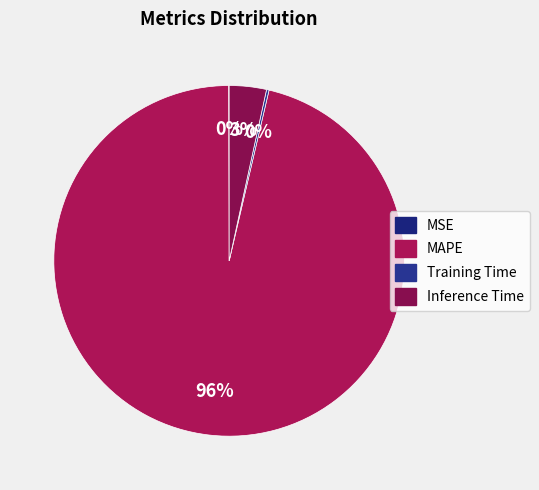

Which category has the biggest portion of the pie?

MAPE